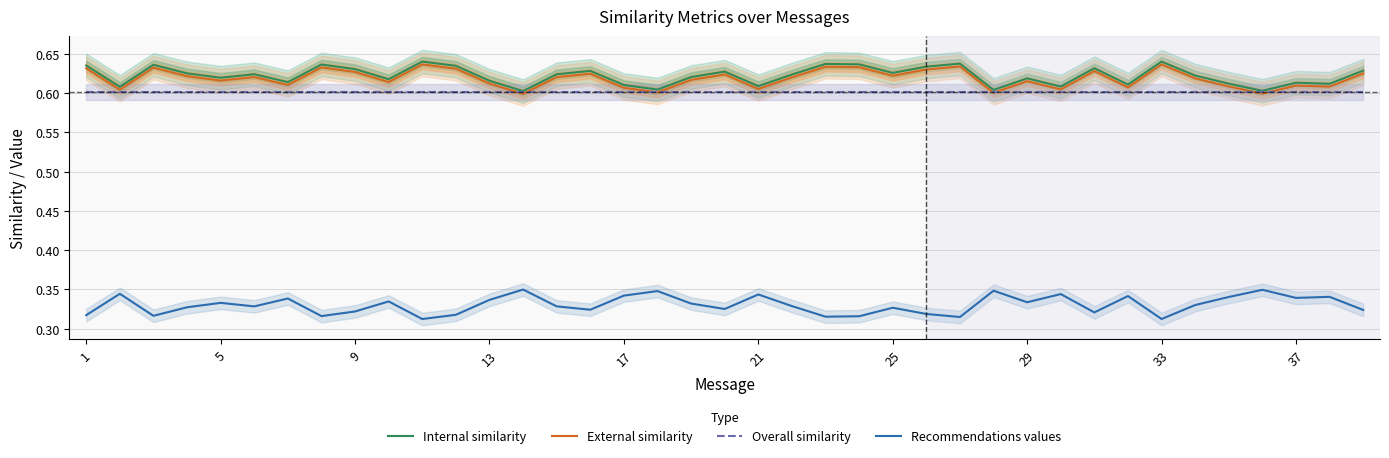

What is the average value of the External similarity series?

0.6